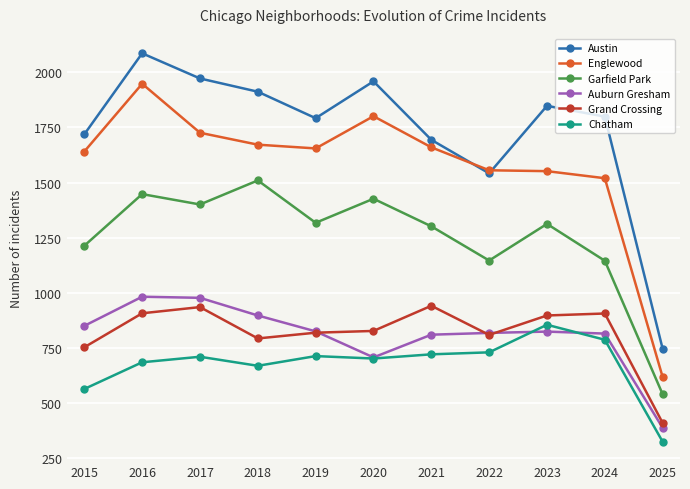

Rank the series by their maximum value, from lowest to highest.

Chatham, Grand Crossing, Auburn Gresham, Garfield Park, Englewood, Austin